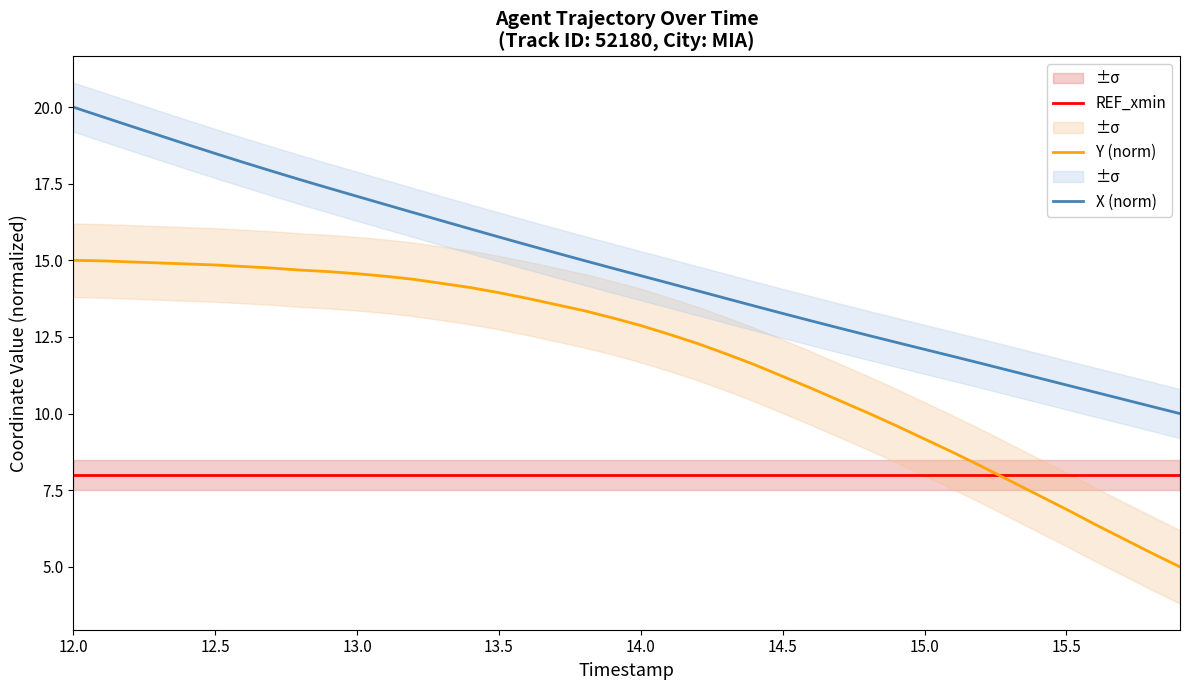

Which series has the widest spread of values?

Y (norm)